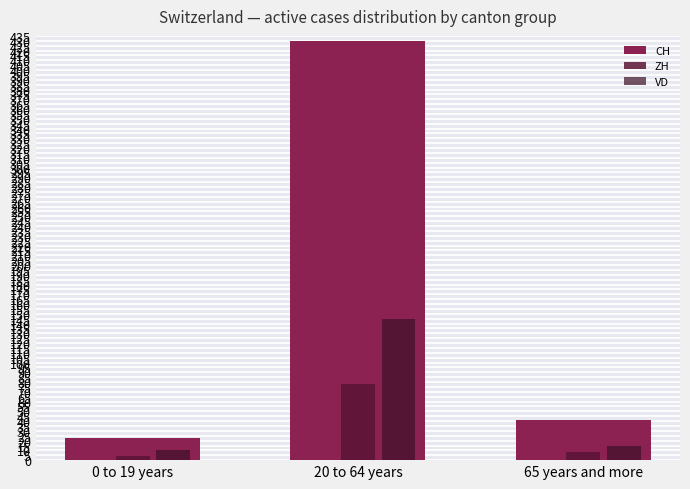

Count the number of categories in the chart.

3